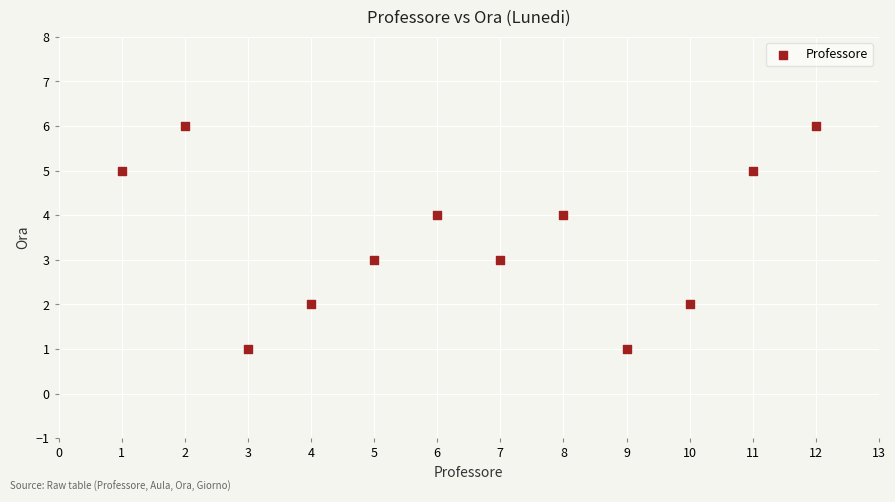

What is the range of Y values (max minus min)?

5